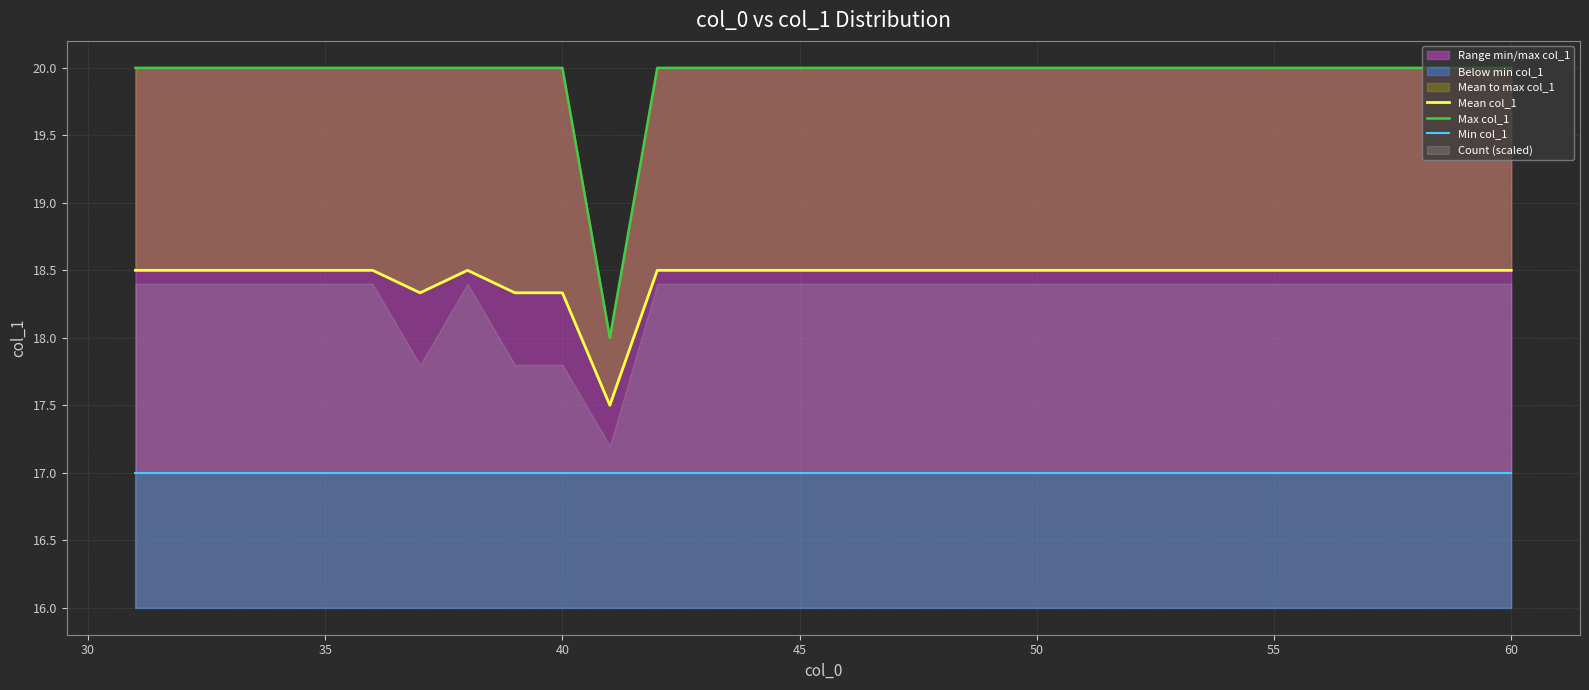

What is the difference between the maximum and second lowest values in the Mean col_1 series?

0.2